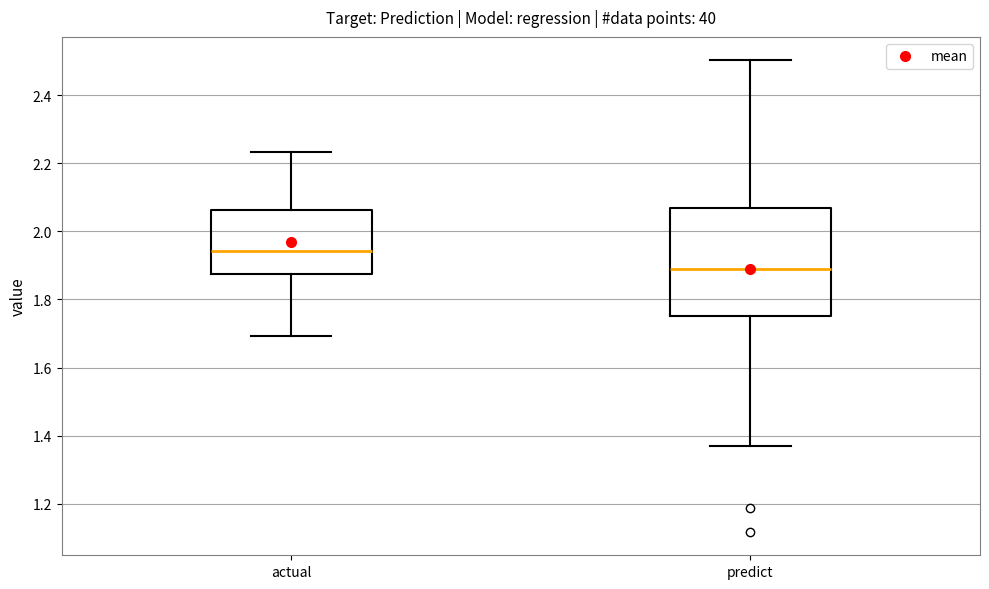

Which box is the tallest, from its lower edge to its upper edge?

predict